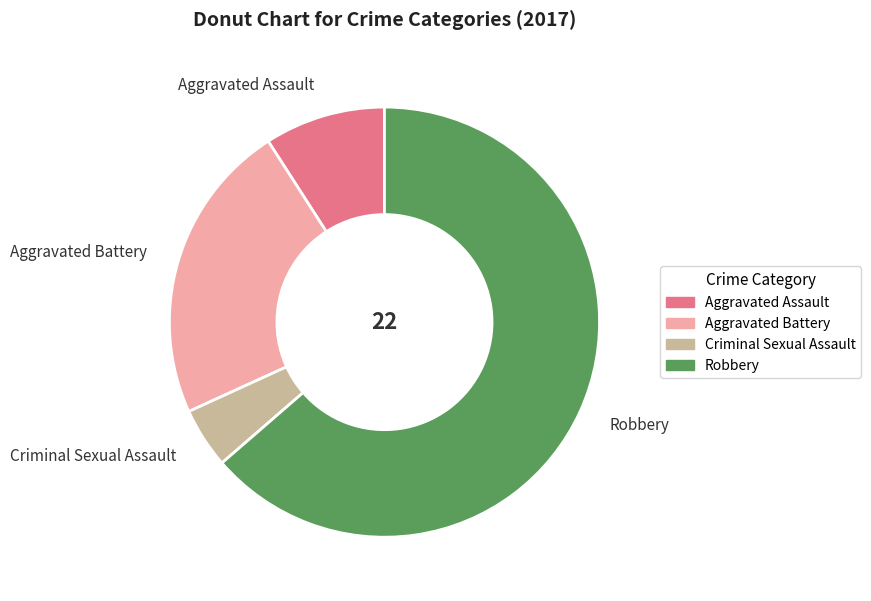

Is the sum of Robbery and Criminal Sexual Assault greater than half?

Yes